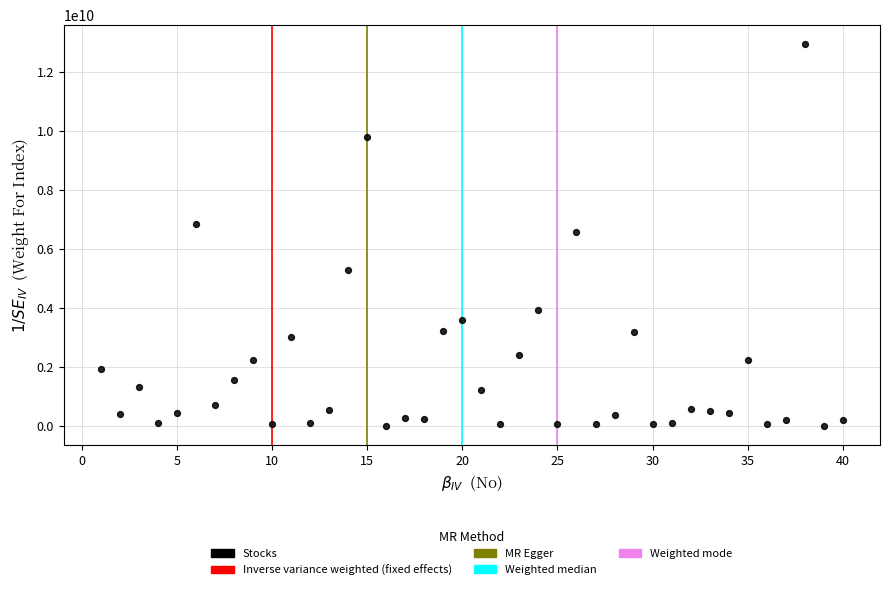

Count the number of points in this scatter plot.

40